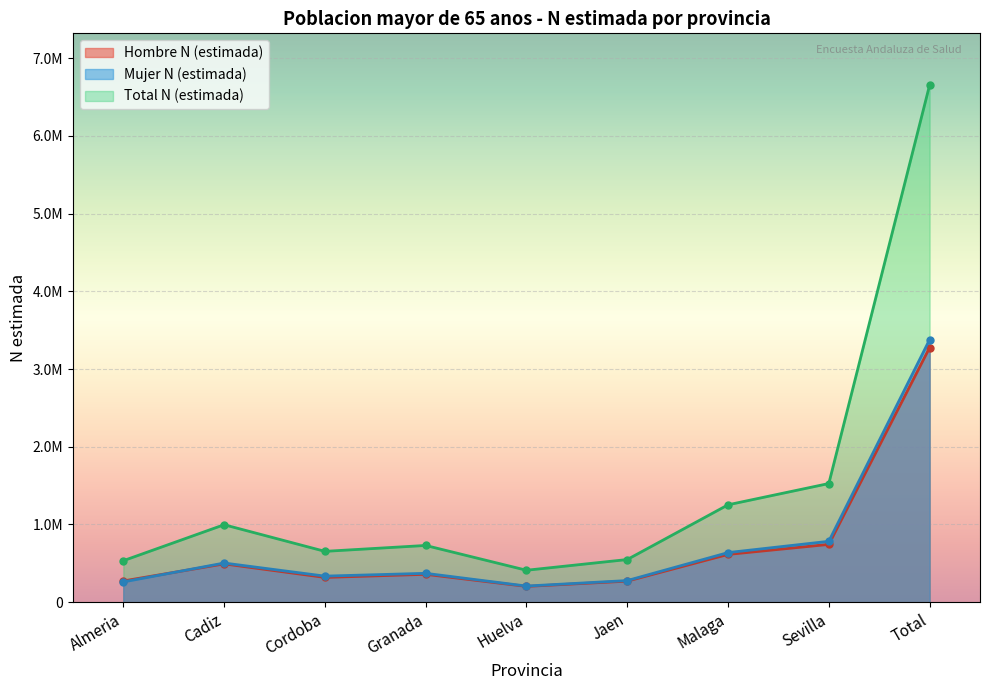

How many lines are shown in the chart?

3